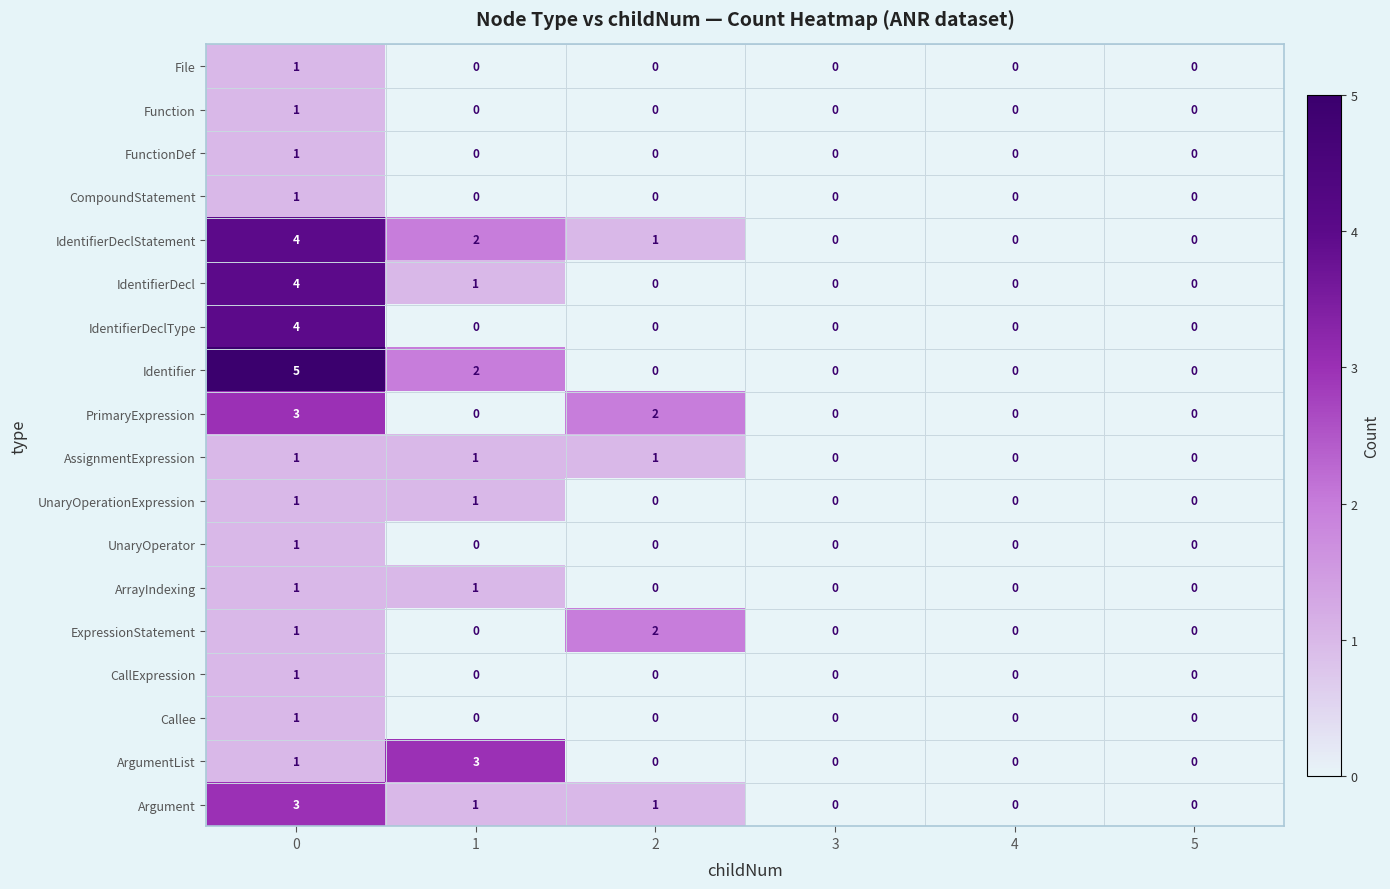

How many IdentifierDecl values are between 0 and 1?

5